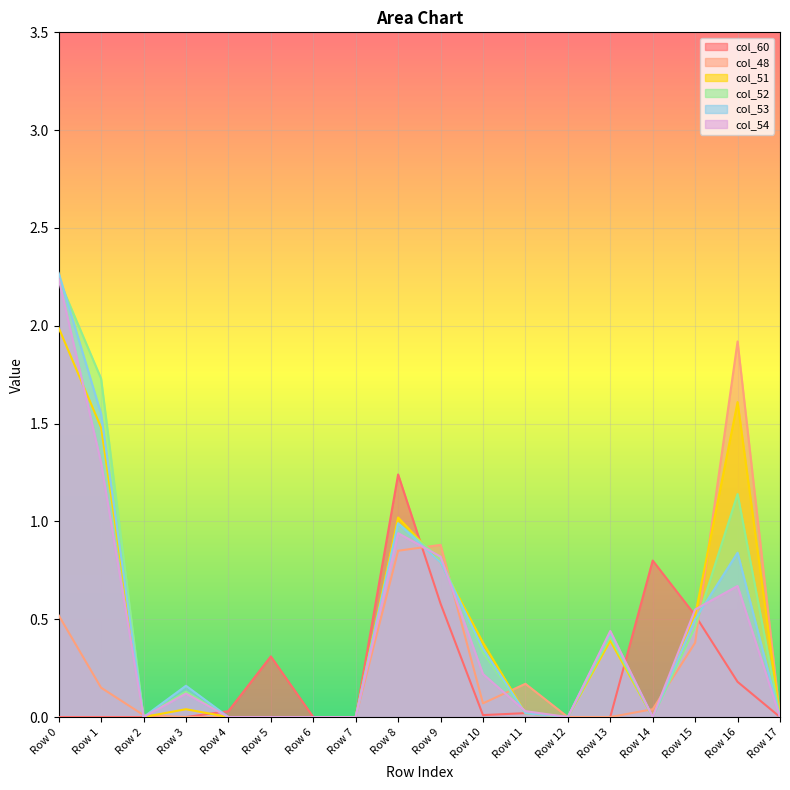

True or false: col_52 and col_54 intersect in this chart.

True